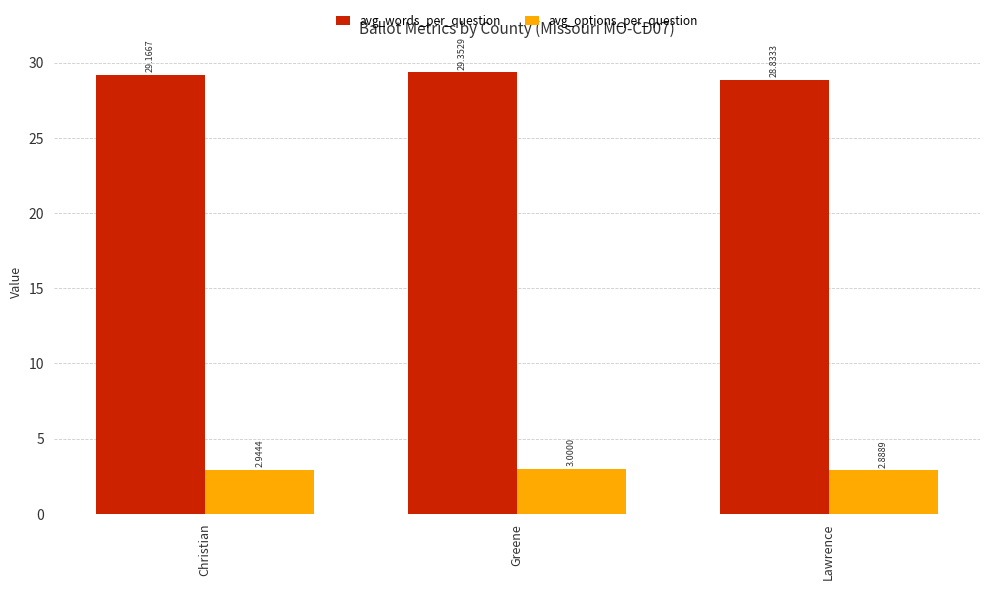

Which label corresponds to the largest value in the chart?

Greene